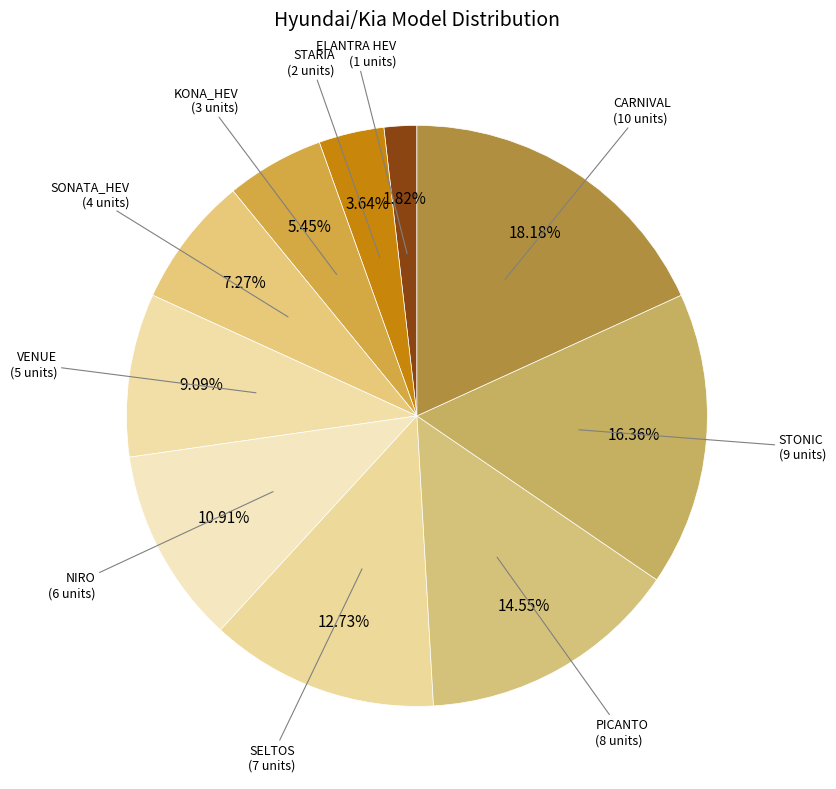

What is the ratio of the value at SELTOS to the value at ELANTRA HEV?

7.0